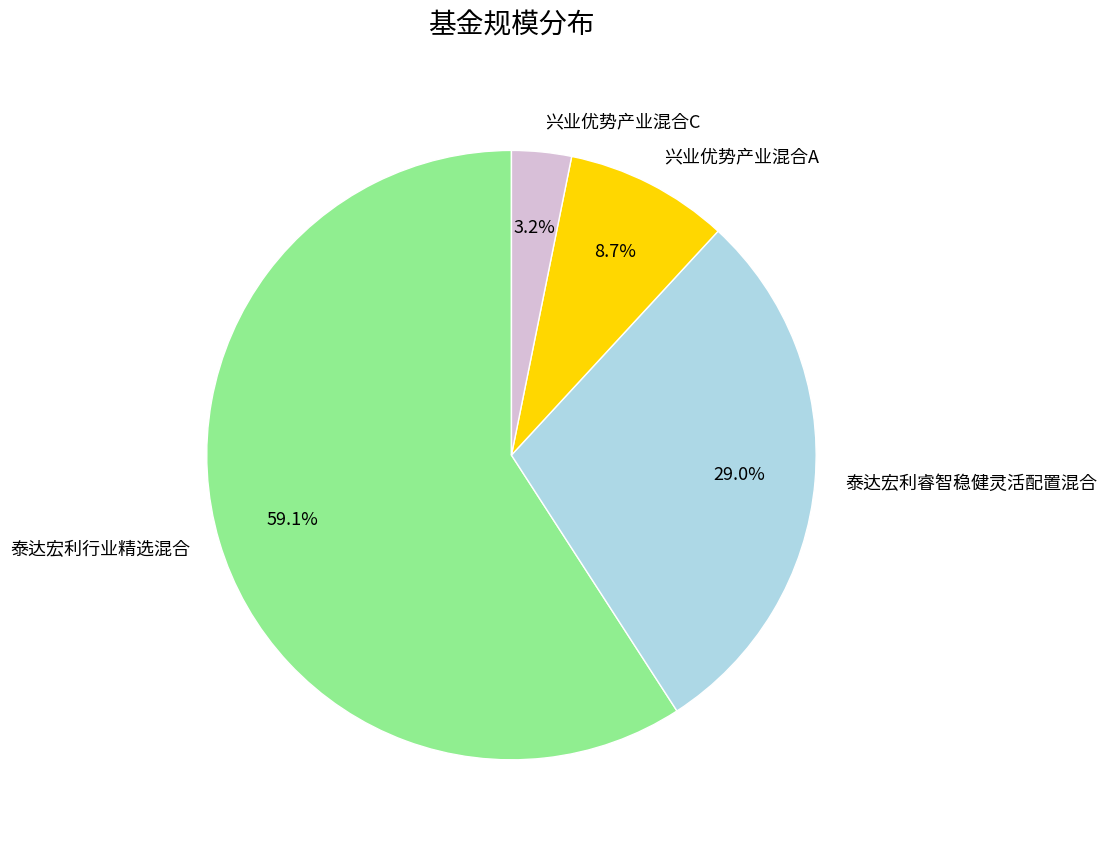

Which slice is the largest?

泰达宏利行业精选混合